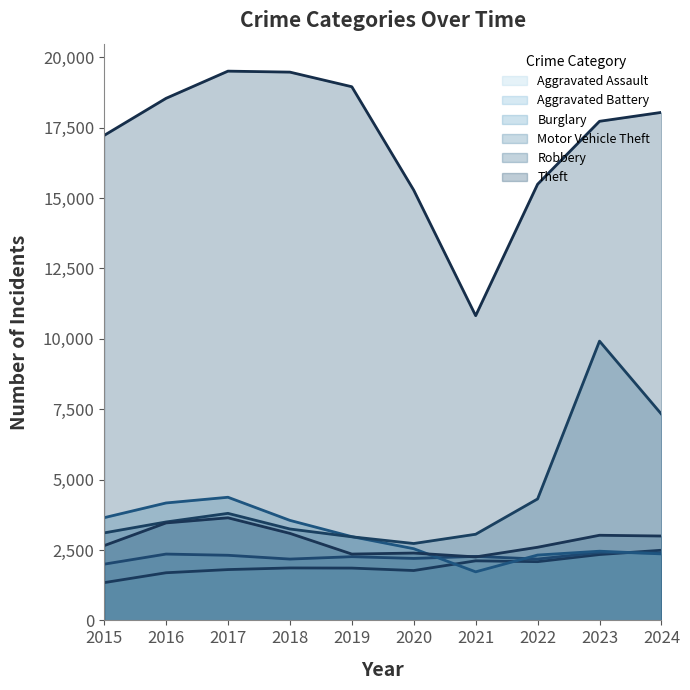

In Aggravated Battery, how many points are lower than both neighbors (excluding endpoints)?

3